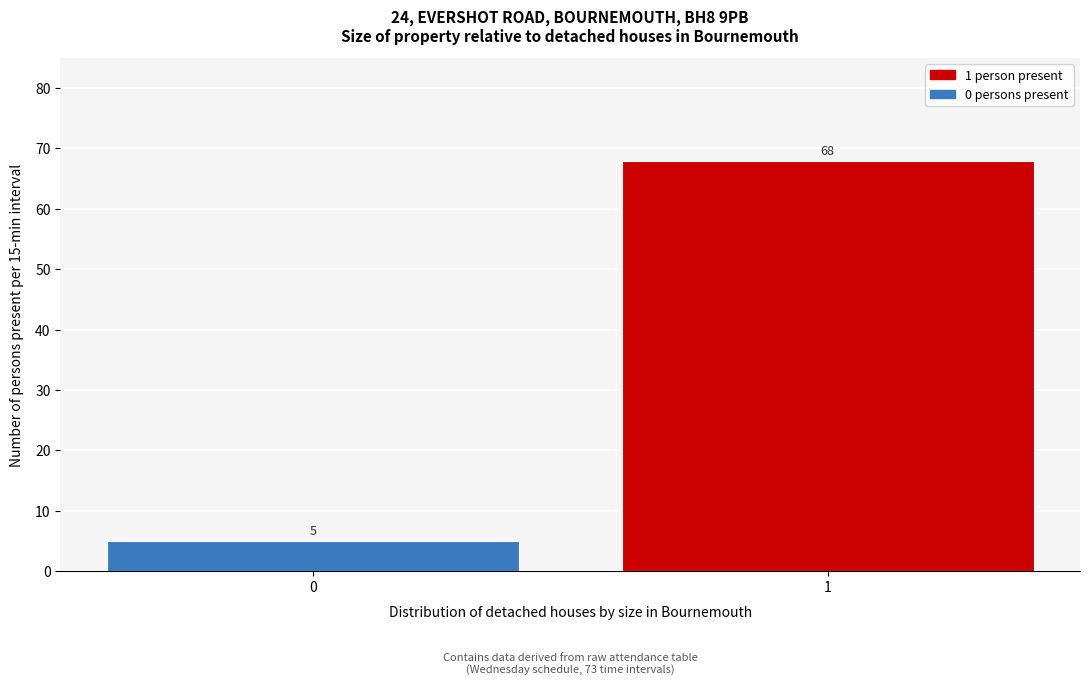

Reading left to right, list all the values displayed in this chart.

5	68